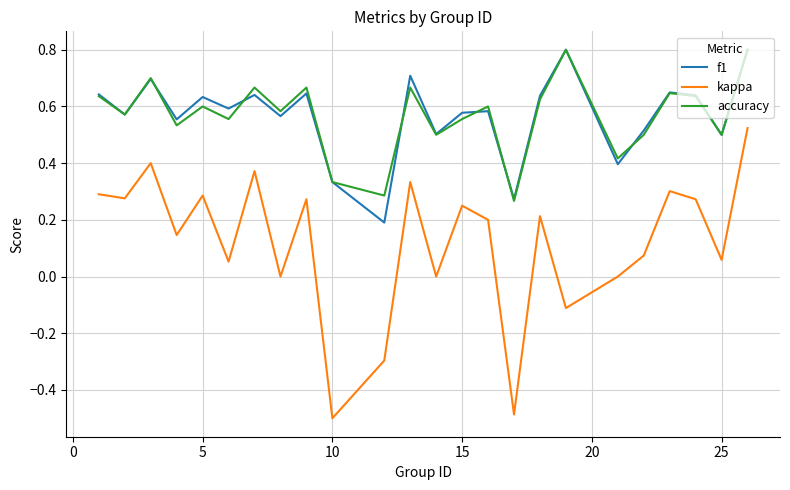

Which series has the largest range (max minus min)?

kappa